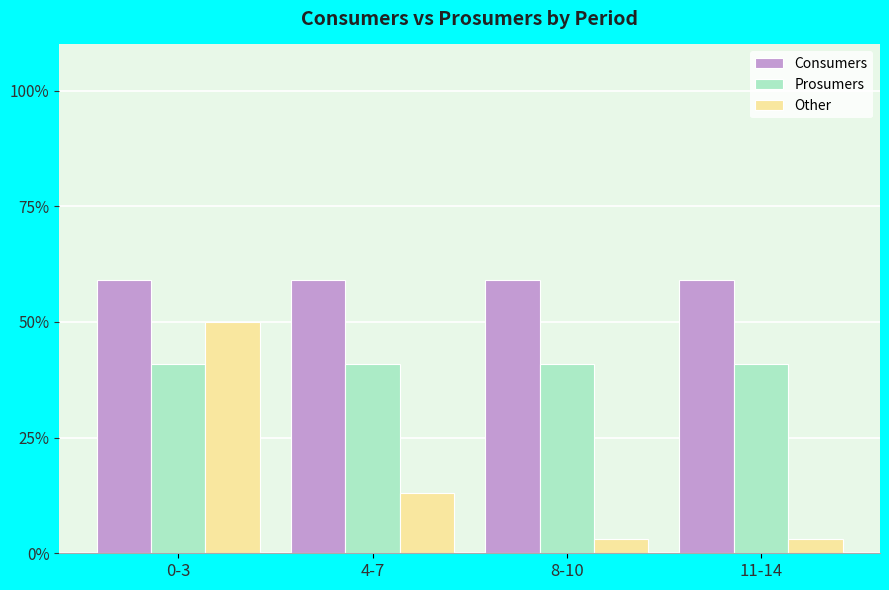

Reading left to right, list all the values displayed in this chart.

Consumers: 59.1	59.1	59.1	59.1
Prosumers: 40.9	40.9	40.9	40.9
Other: 50.0	13.0	3.0	3.0